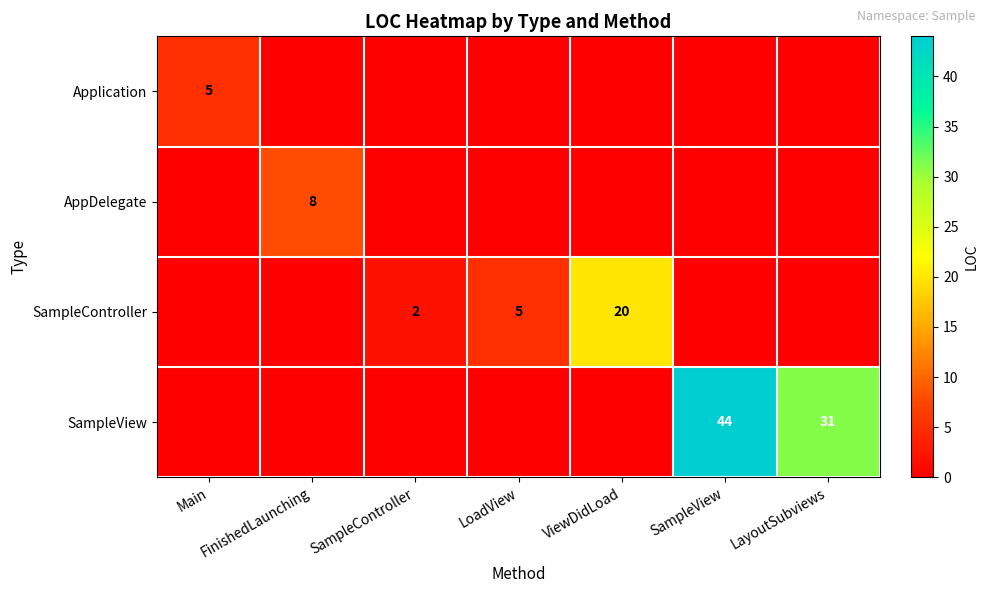

Which category has the lowest value across all series?

FinishedLaunching